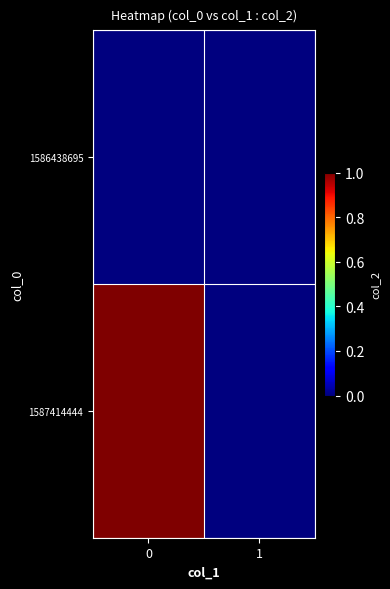

Reading left to right, what are all the values shown in this chart?

1586438695: 0=0	1=0
1587414444: 0=1	1=0